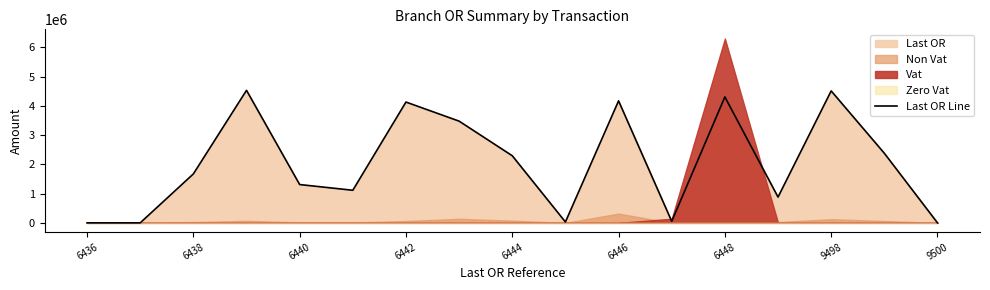

Does the chart display data point markers on the line(s)?

No